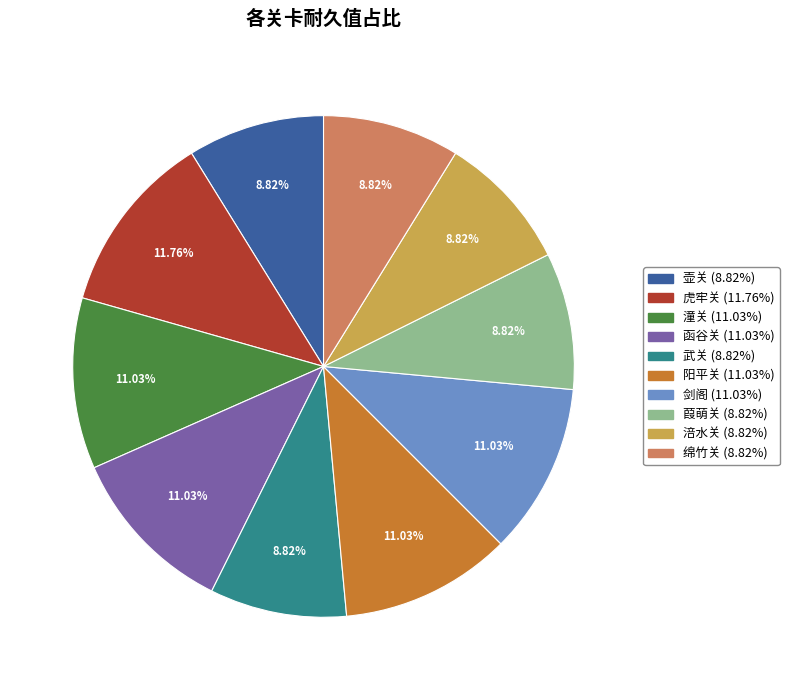

Which category has the biggest portion of the pie?

虎牢关